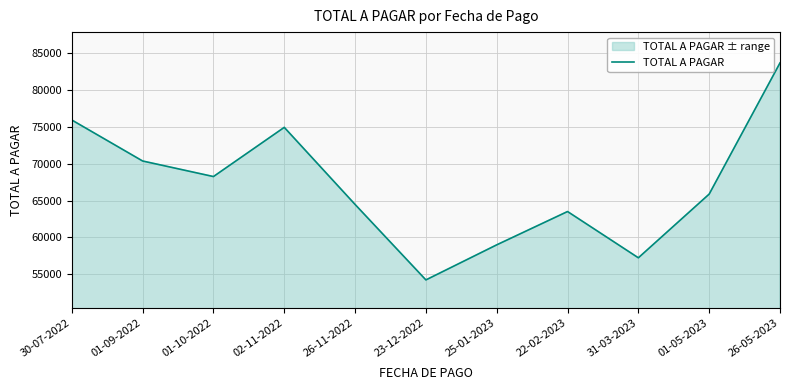

The value at 26-11-2022 is 64479. True or false?

True